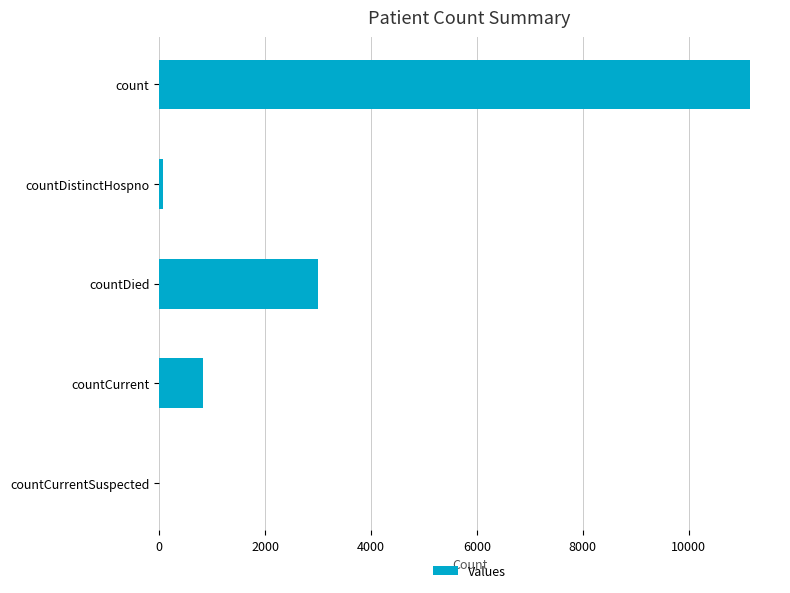

At which label is the value closest to 5582?

countDied